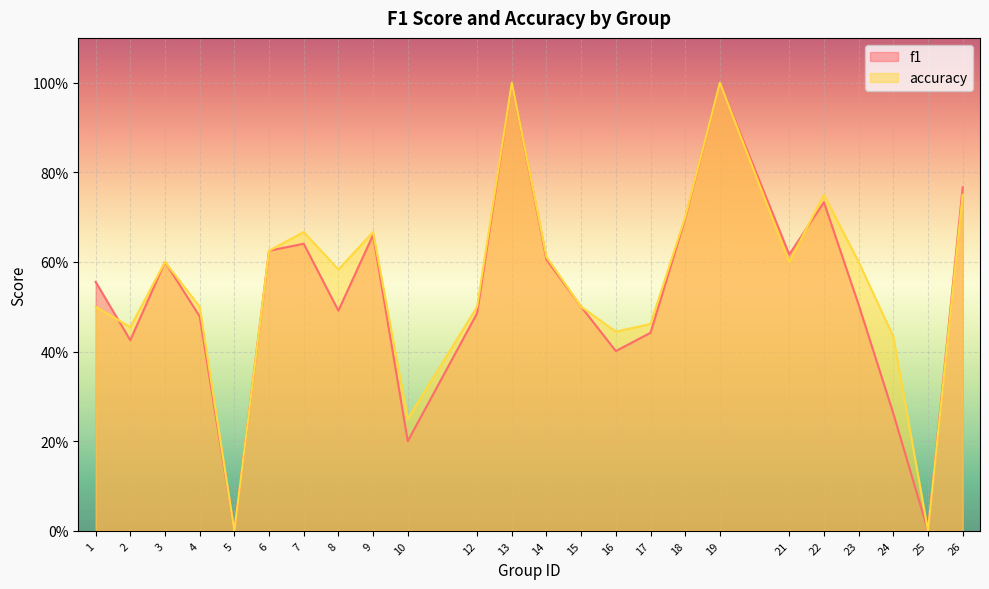

At which category does accuracy reach its first local peak?

3